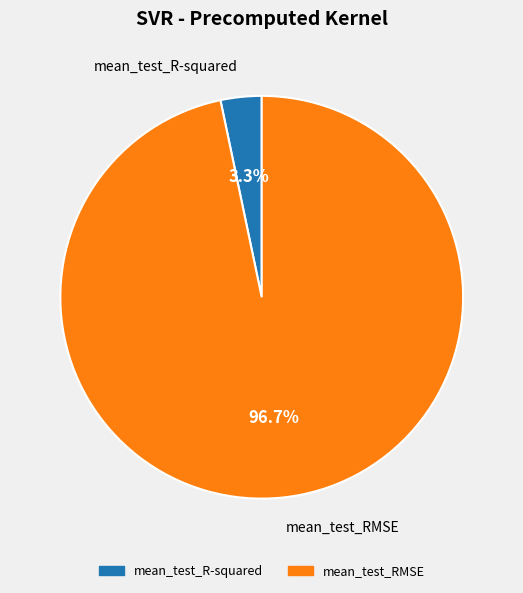

Is it true that mean_test_RMSE is 97% of the pie?

True